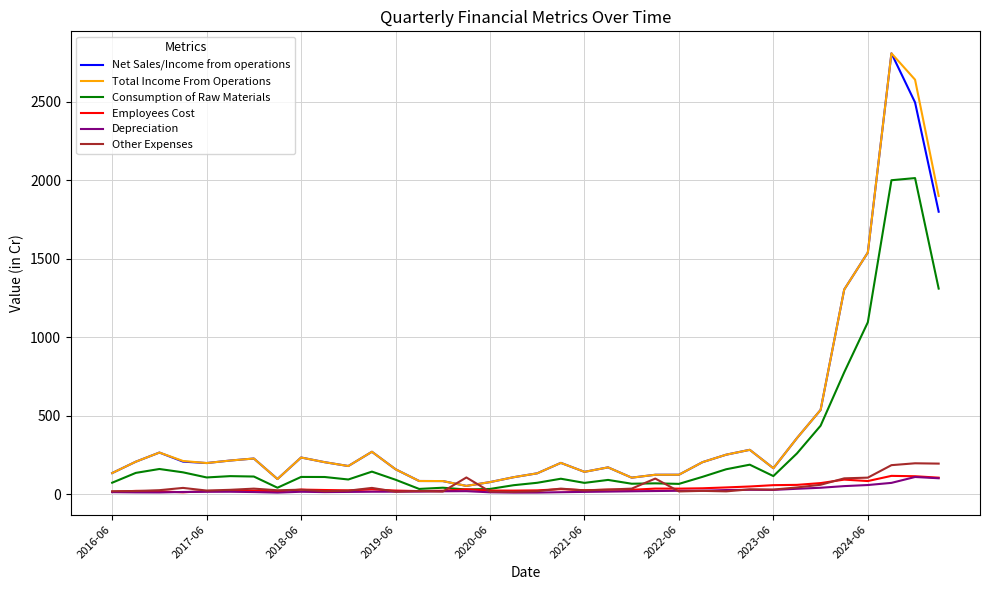

What is the greatest value displayed?

2810.1